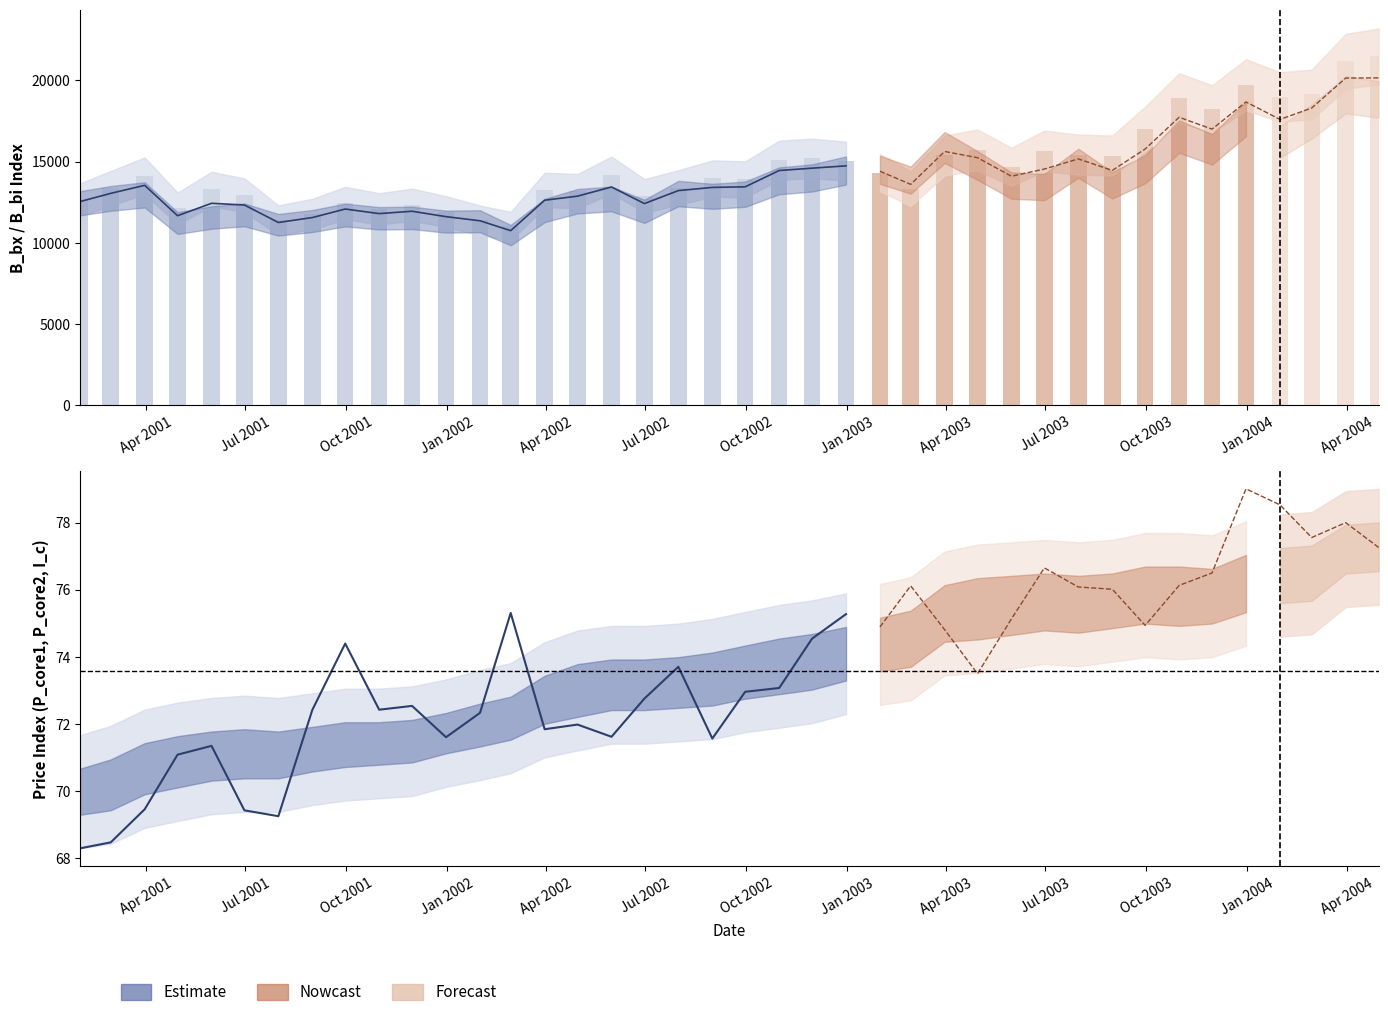

True or false: P_core1 has a value of 74.4 at 26.

True